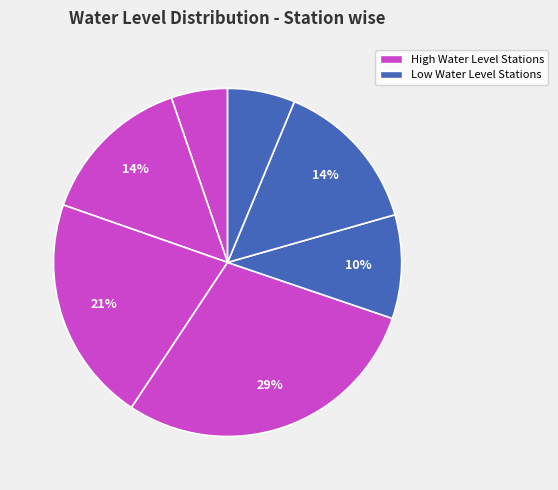

How many segments does this pie chart have?

7